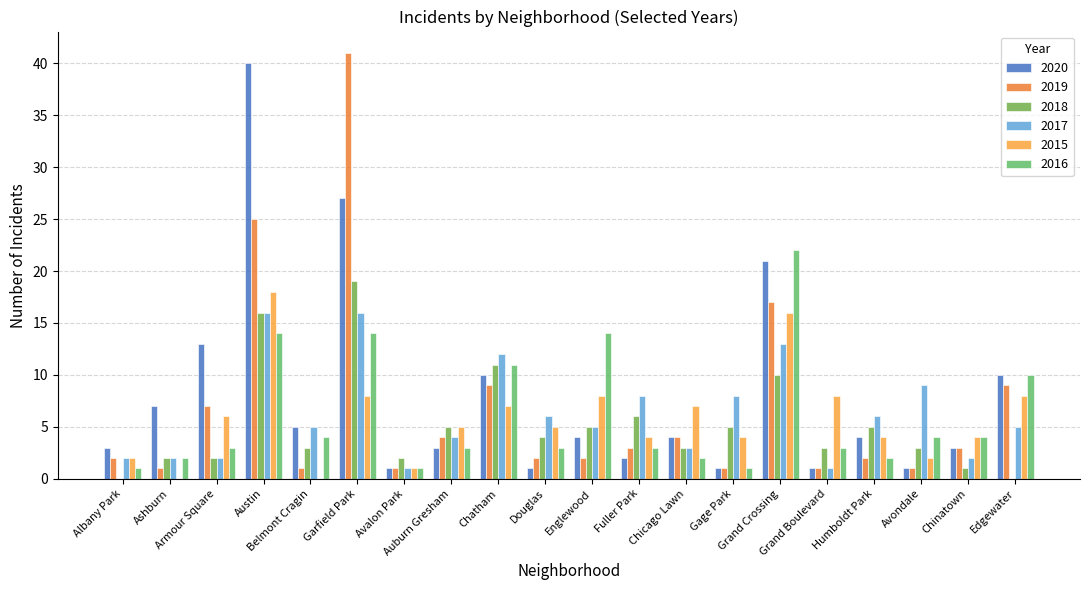

What is the maximum value for 2015?

18